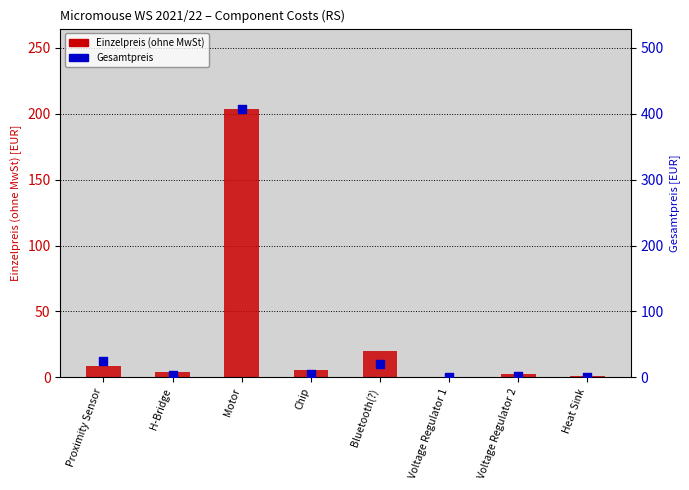

Which series has the largest total across all categories?

Gesamtpreis